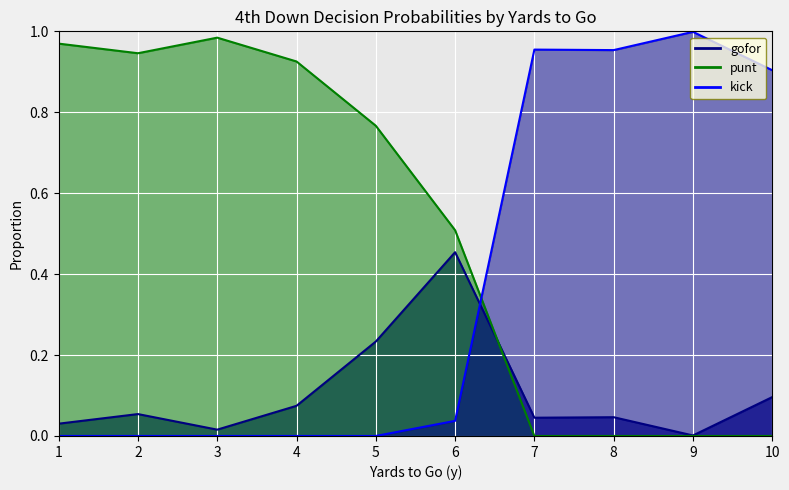

True or false: gofor and kick cross at least once.

True